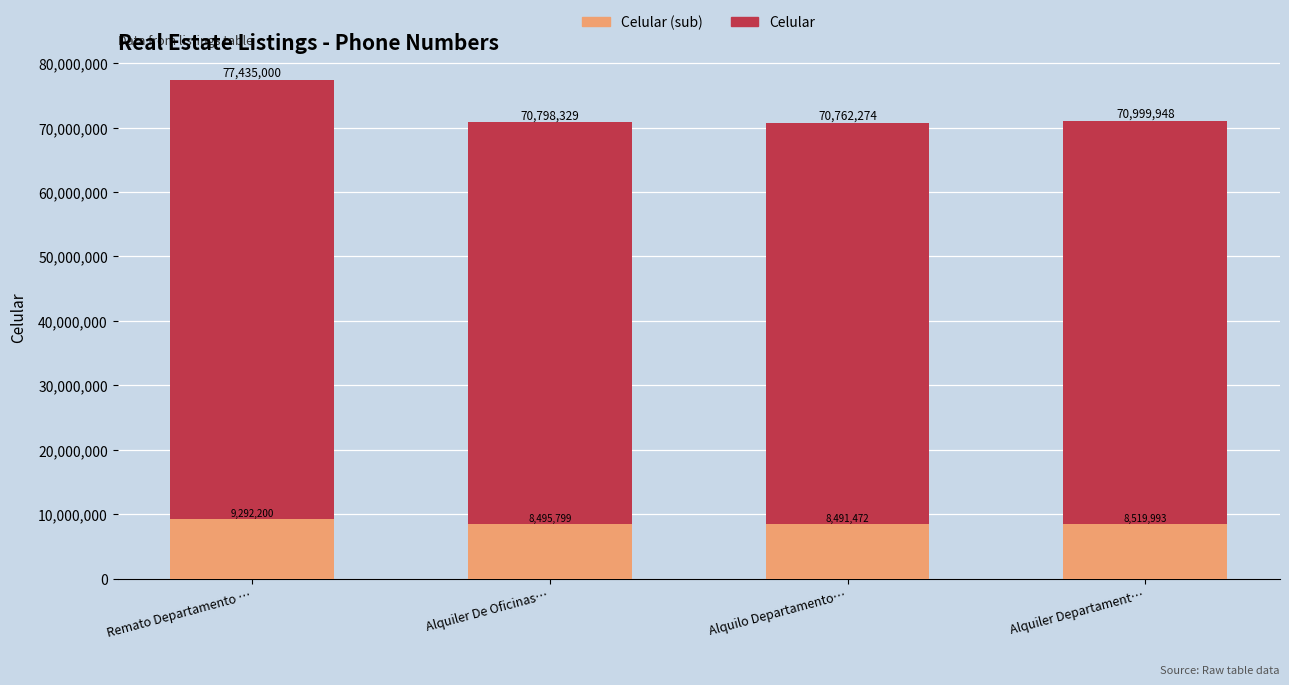

How many series are shown in this chart?

2